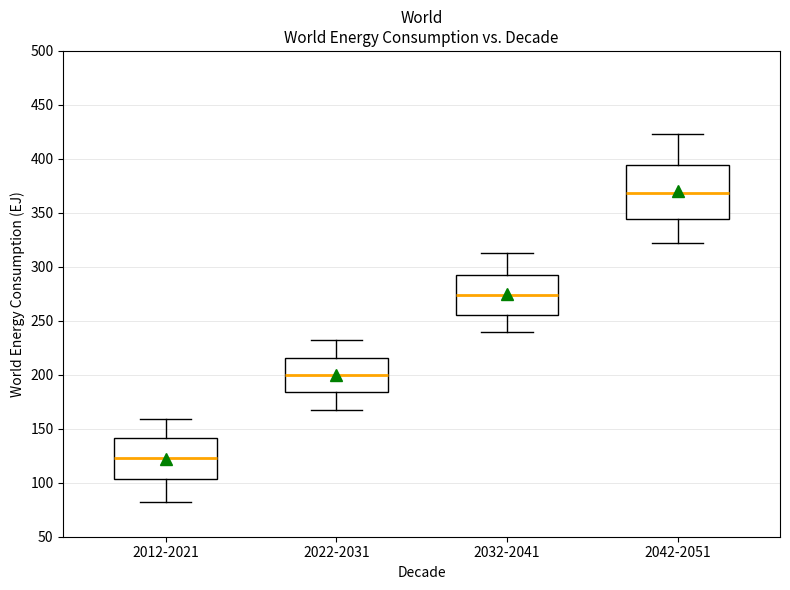

Which box is the tallest, from its lower edge to its upper edge?

2042-2051